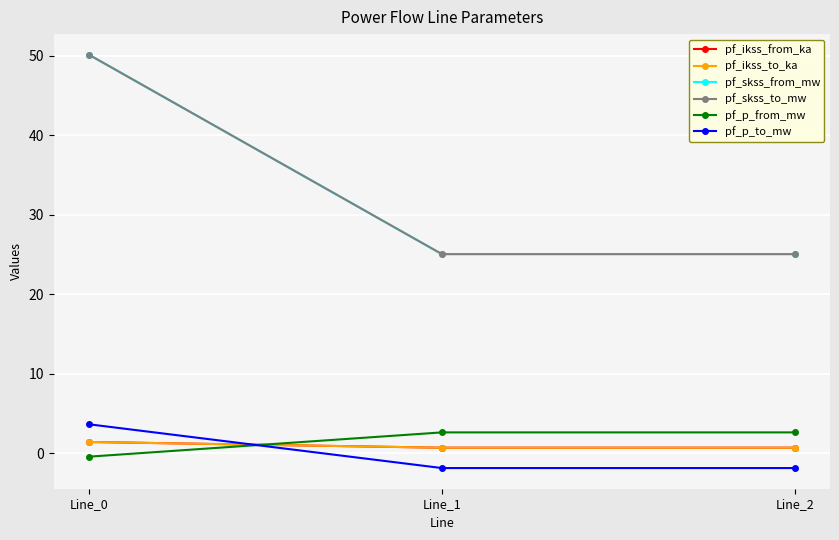

How many lines are shown in the chart?

6